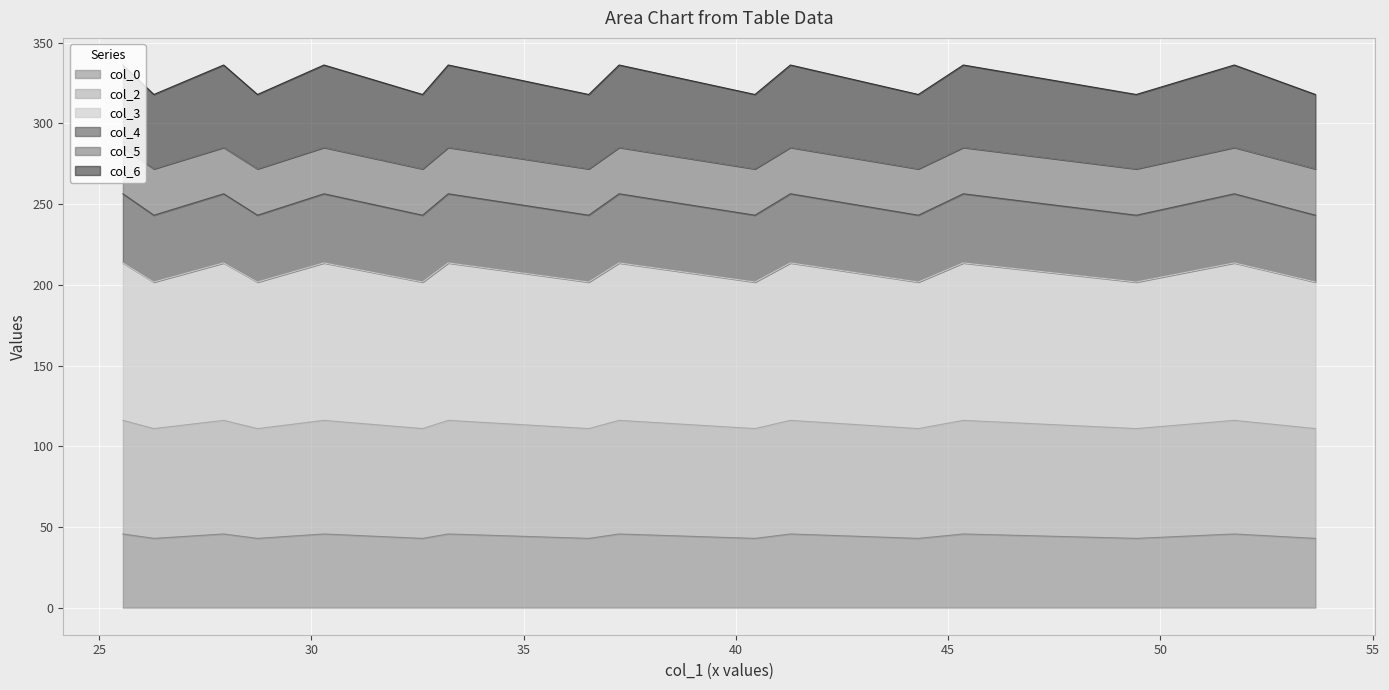

What is the highest value of the col_0 series?

45.6